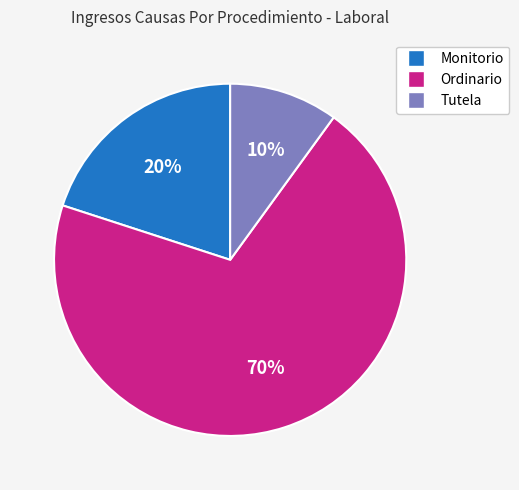

Approximately how many times larger is the value at Ordinario compared to Monitorio?

3.5